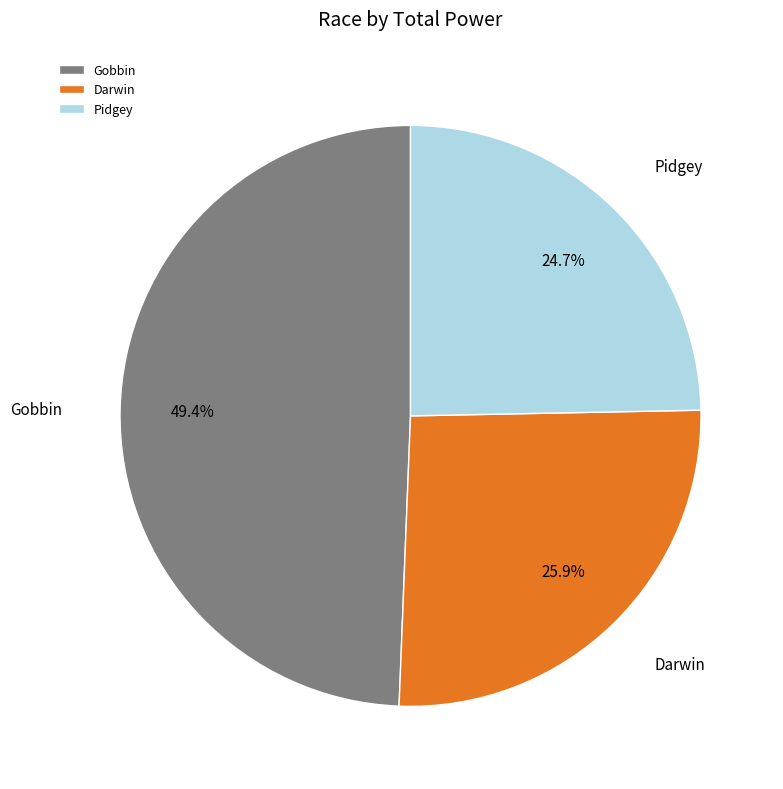

Rank the categories by value from lowest to highest.

Pidgey, Darwin, Gobbin